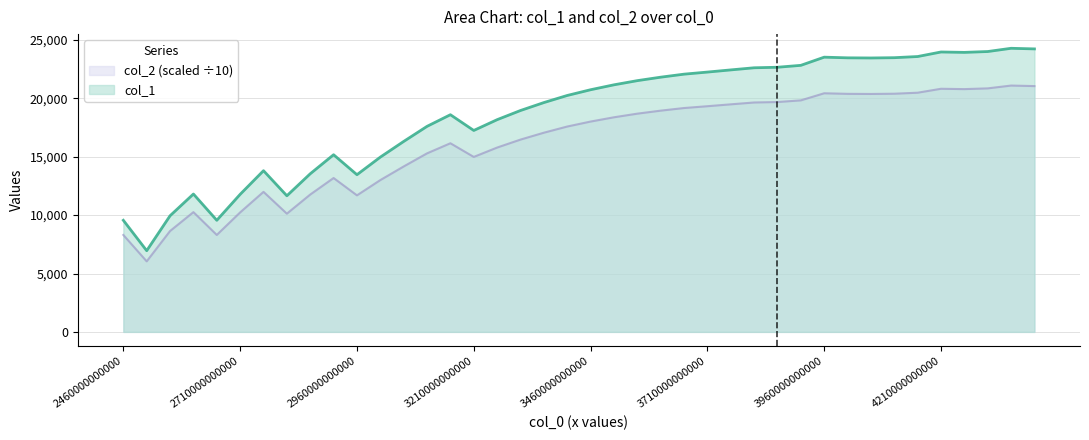

The col_2 series shows 21159.6 at 21. True or false?

True